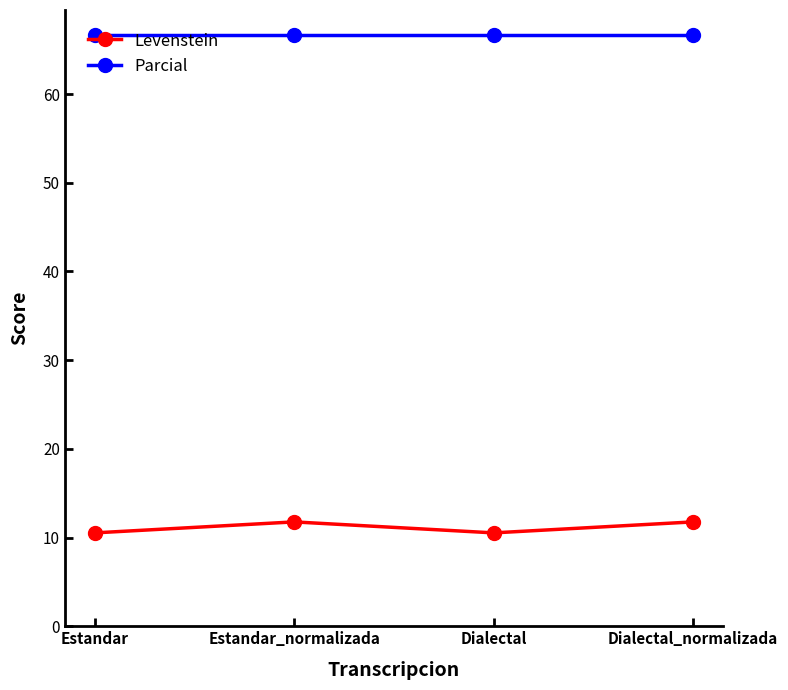

Is this an area chart (filled region under the line)?

No